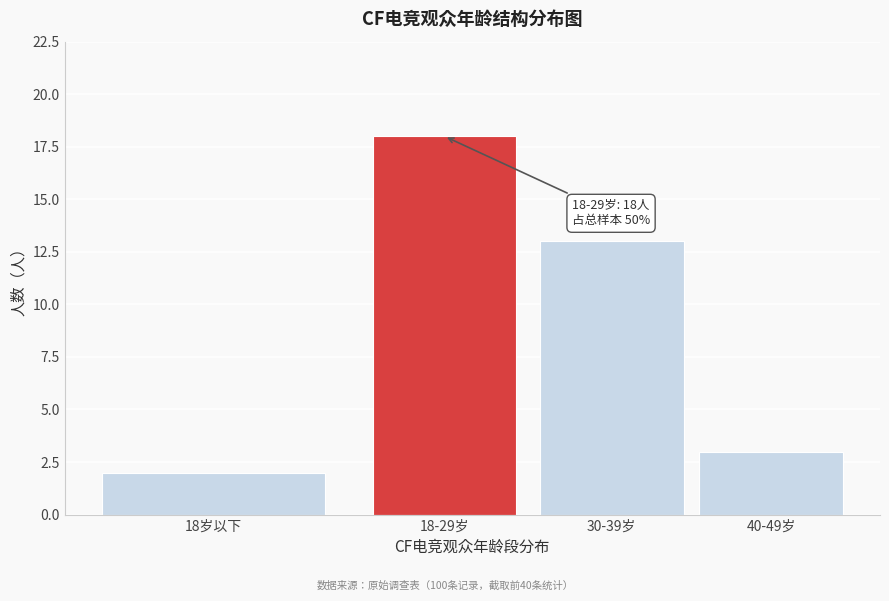

Reading left to right, list all the values displayed in this chart.

2	18	13	3